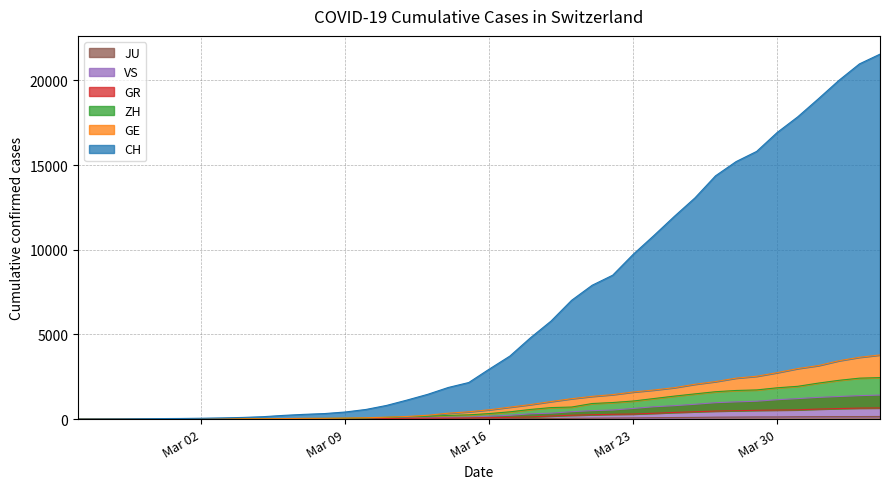

What is the difference between the GE values at 2020-03-13 and 2020-03-28?

2194